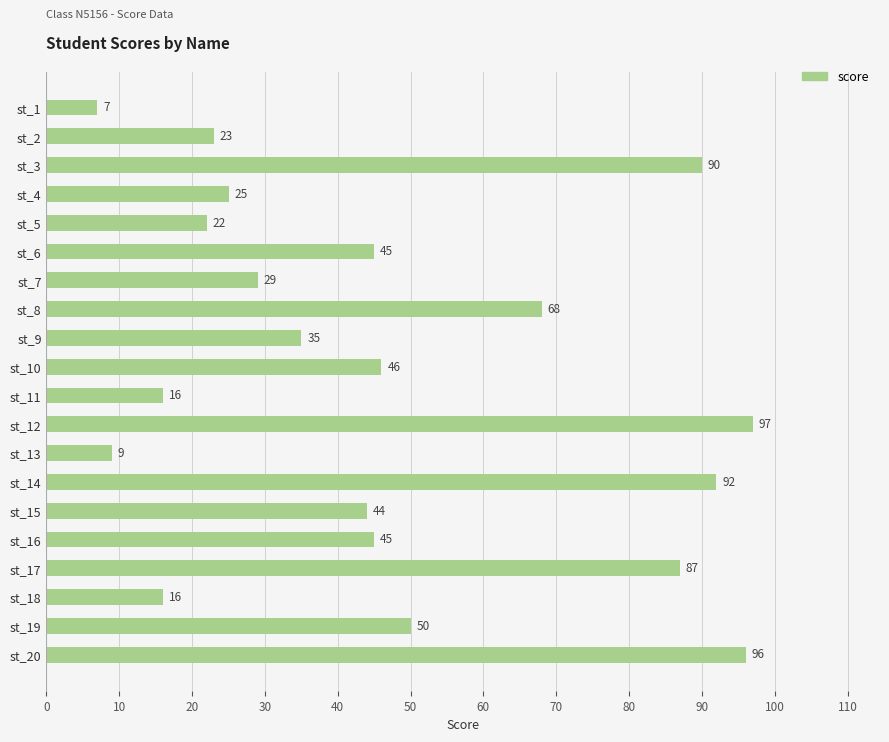

Is it true that the value at st_15 is 44?

True